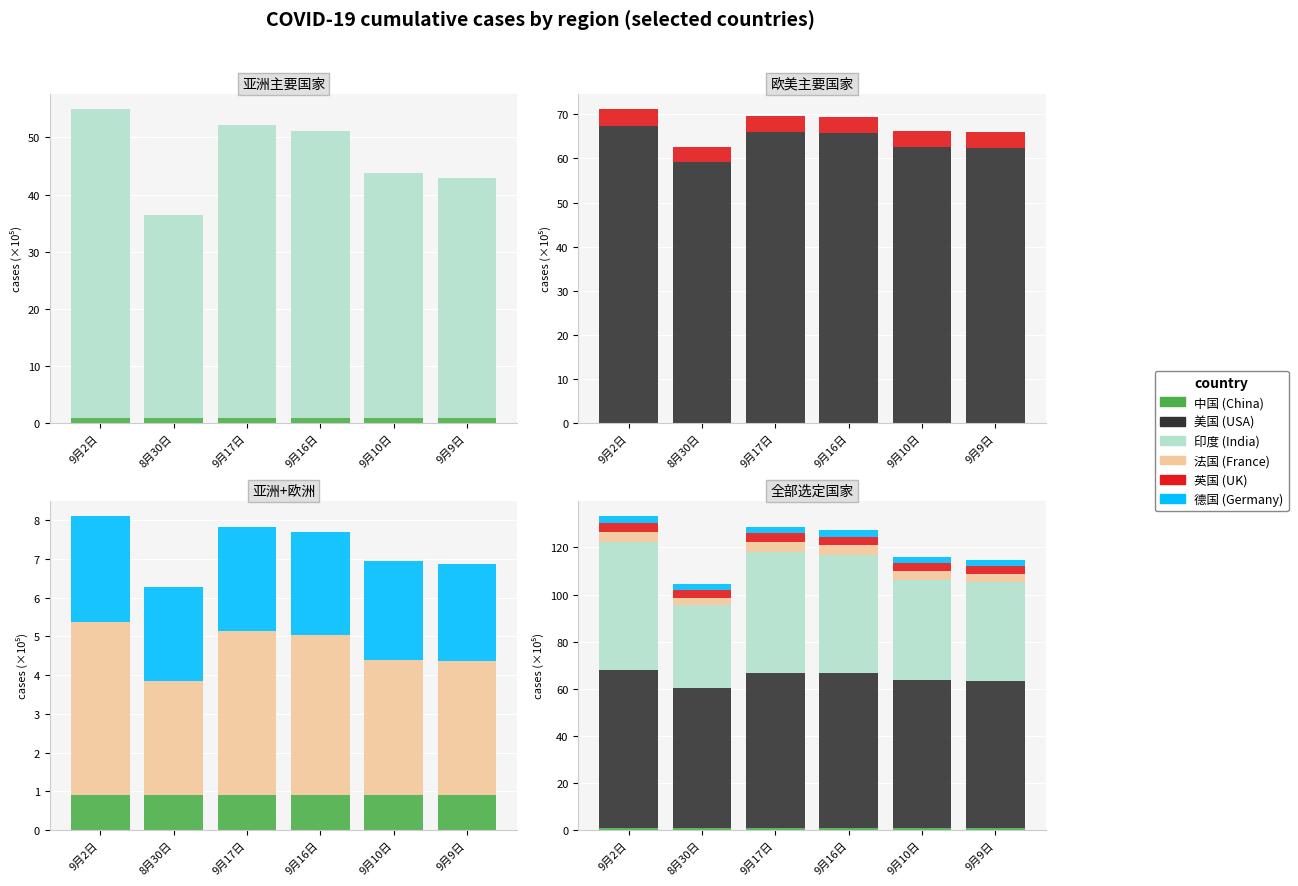

Rank the series by their maximum value, from lowest to highest.

中国, 德国, 英国, 法国, 印度, 美国